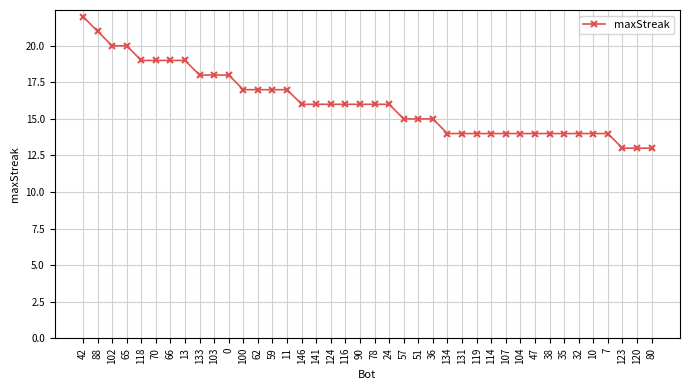

What is the sum of all values?

645